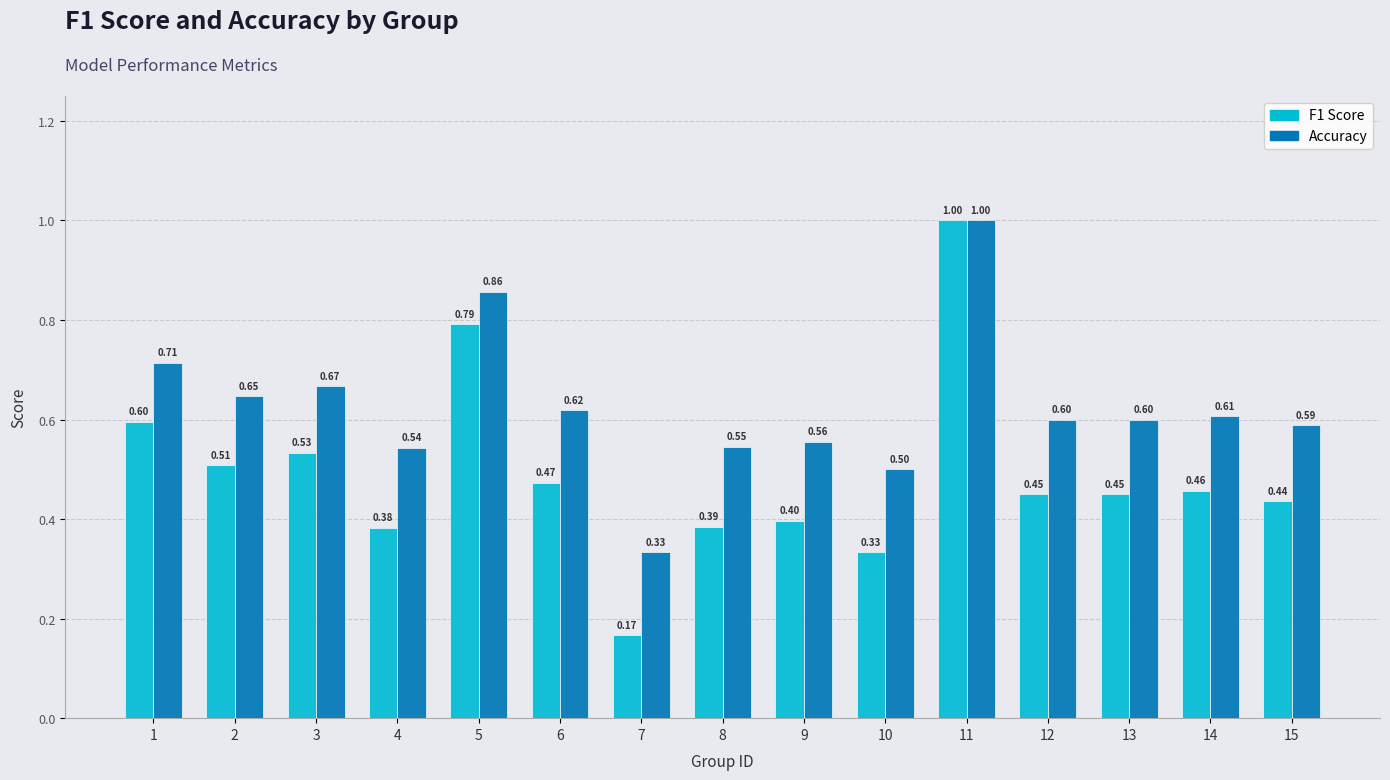

What is the total value across all series at 15?

1.0